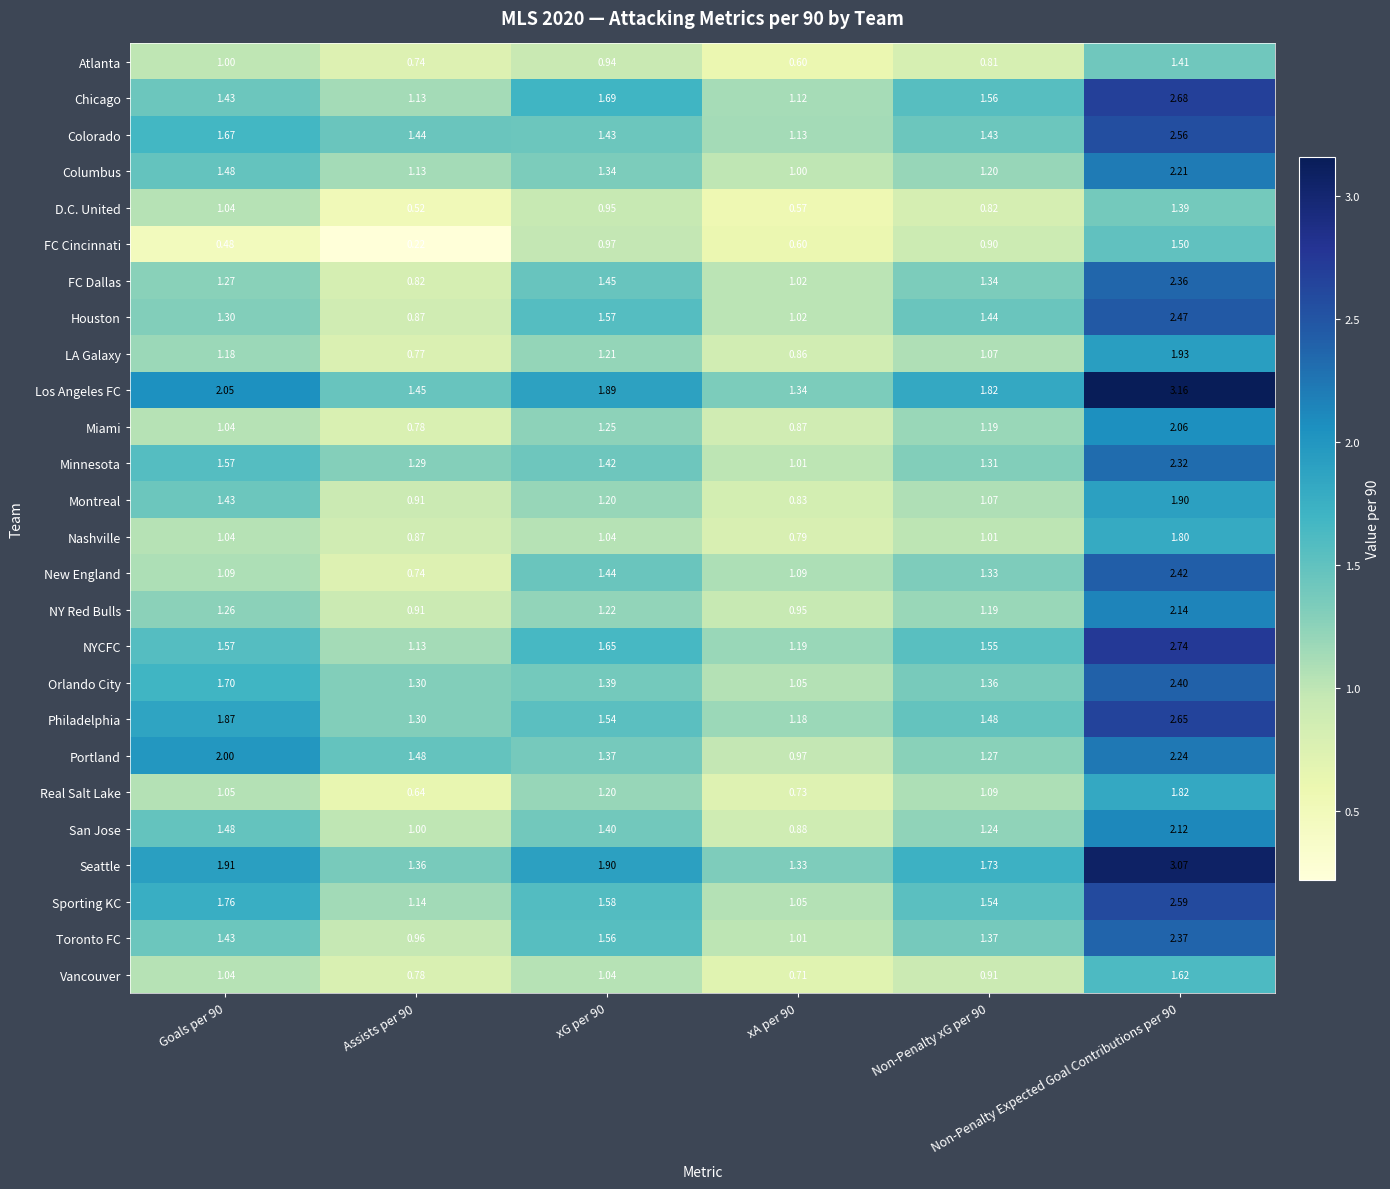

Which series has the largest total across all categories?

Los Angeles FC